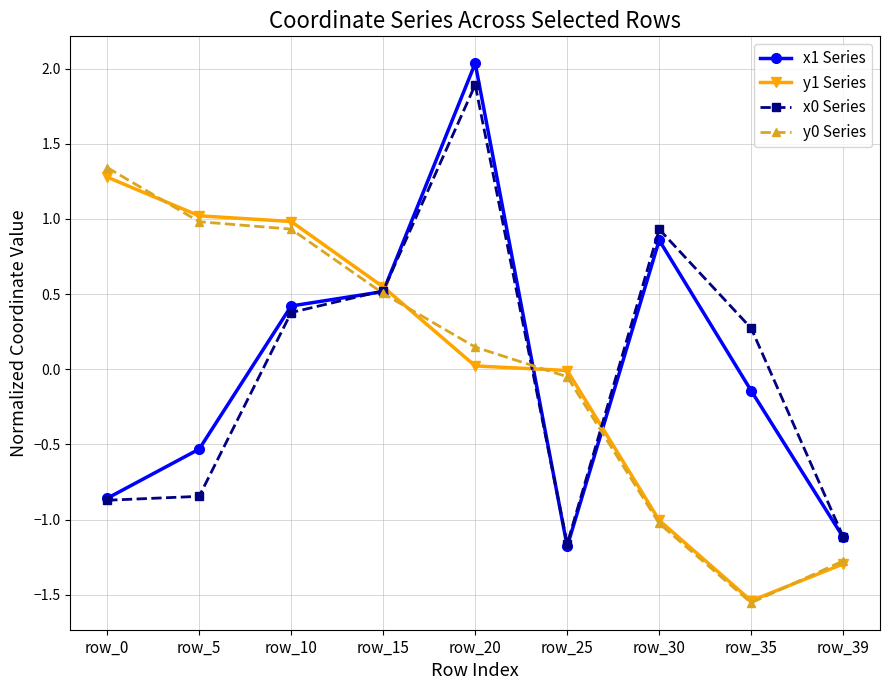

At which category is the sum across all series the highest?

row_20